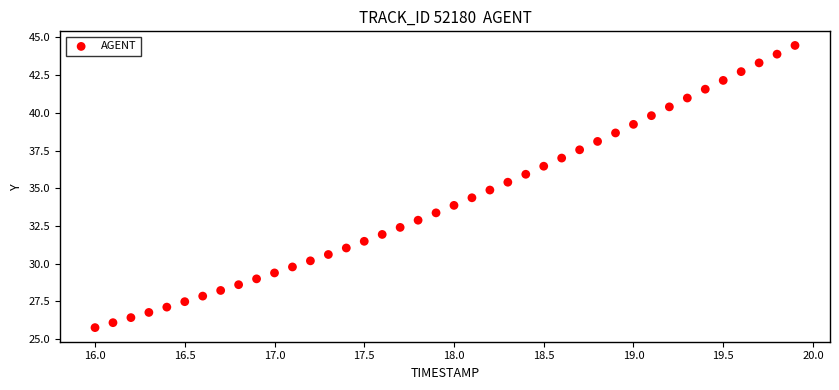

What is the range of Y values (max minus min)?

18.7